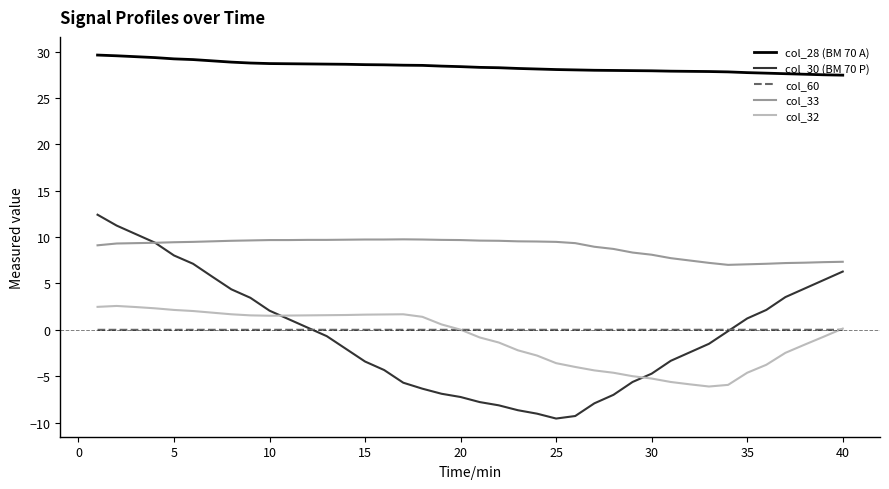

What are all the series names shown in the legend?

col_28 (BM 70 A), col_30 (BM 70 P), col_60, col_33, col_32